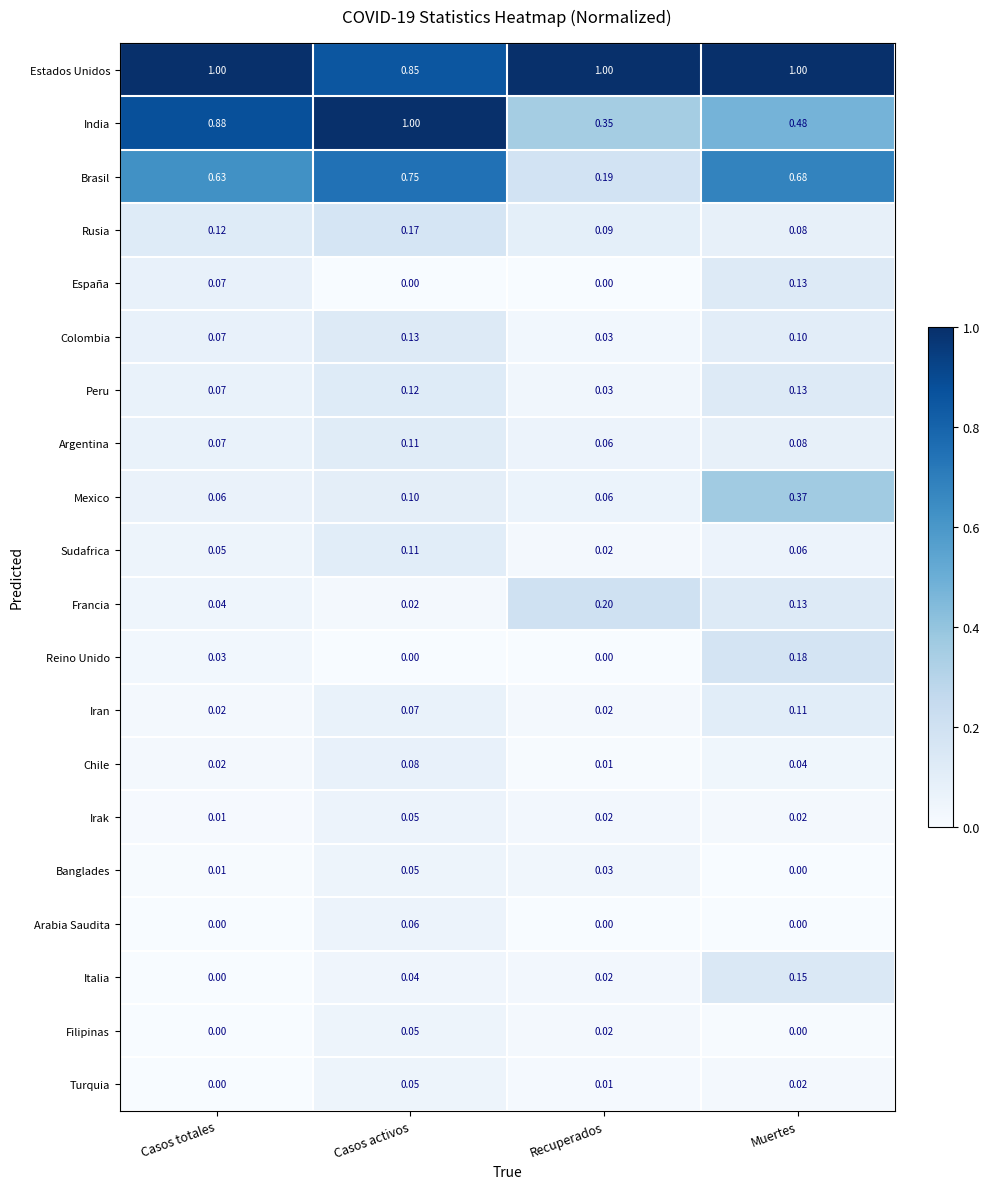

At which category is the sum across all series the highest?

Casos activos